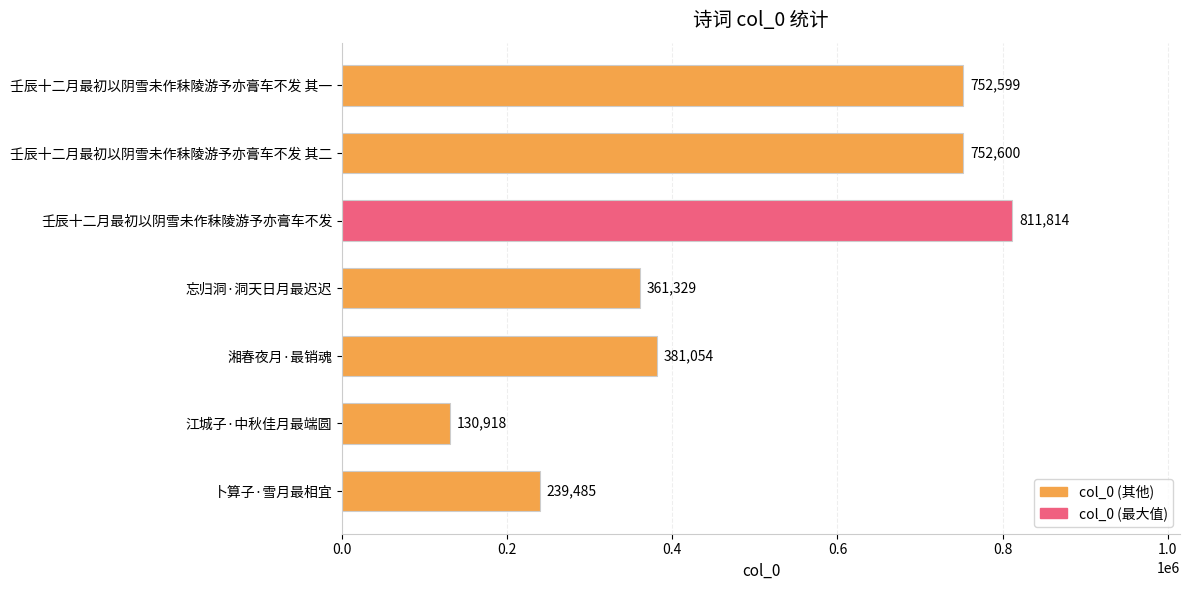

What is the change in value from 忘归洞·洞天日月最迟迟 to 壬辰十二月最初以阴雪未作秣陵游予亦膏车不发 其二?

+391271